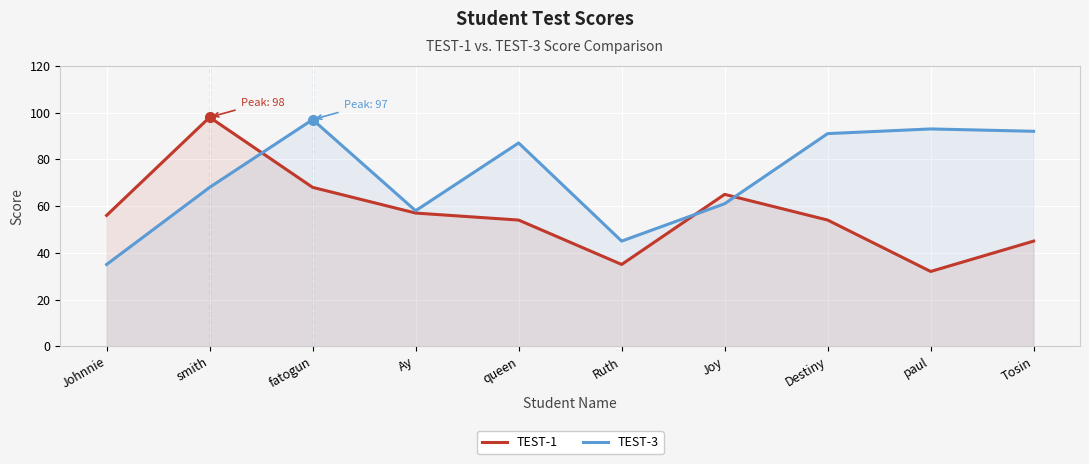

Reading left to right, extract all data points from this chart.

TEST-1: 56	98	68	57	54	35	65	54	32	45
TEST-3: 35	68	97	58	87	45	61	91	93	92